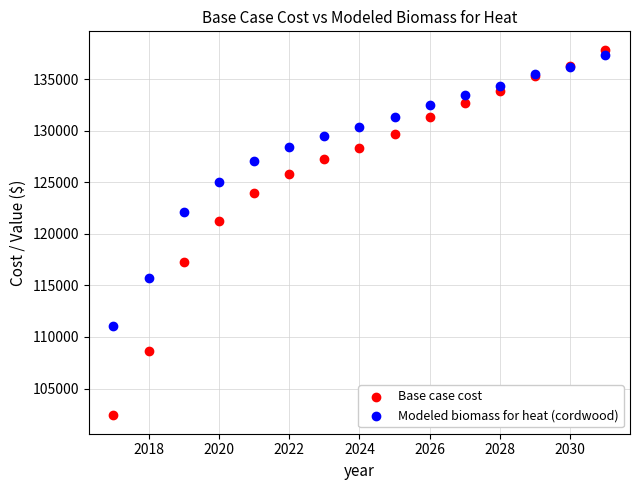

Across all series, what Y value is closest to 120123?

121261.1